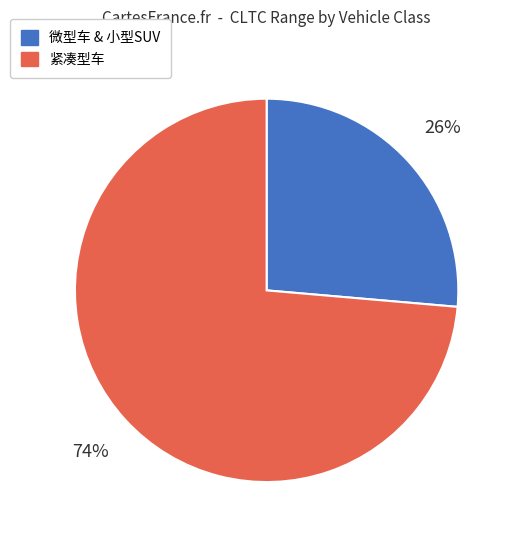

Does any single category account for the majority?

Yes